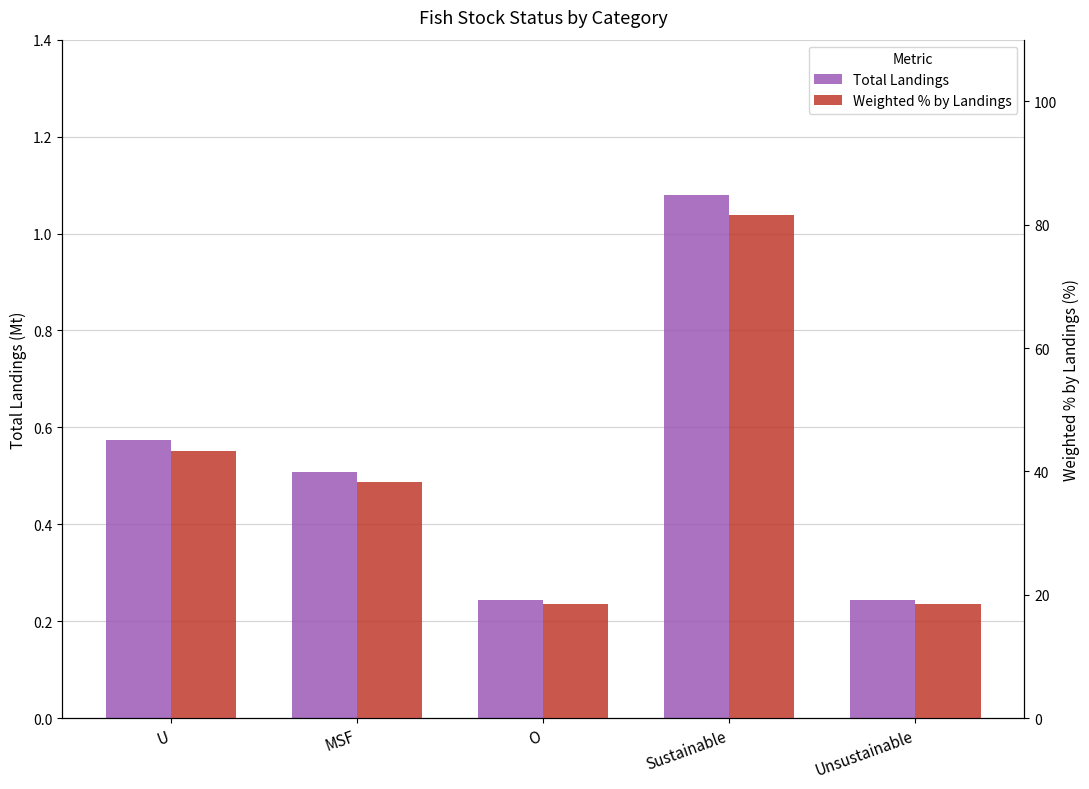

What are all the series names shown in the legend?

Total Landings, Weighted % by Landings